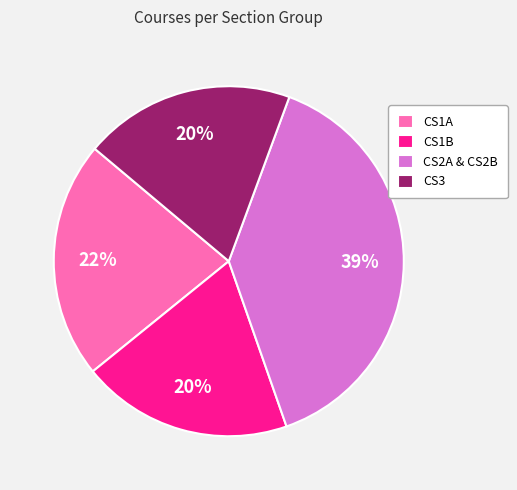

Which slice is the largest?

CS2A & CS2B